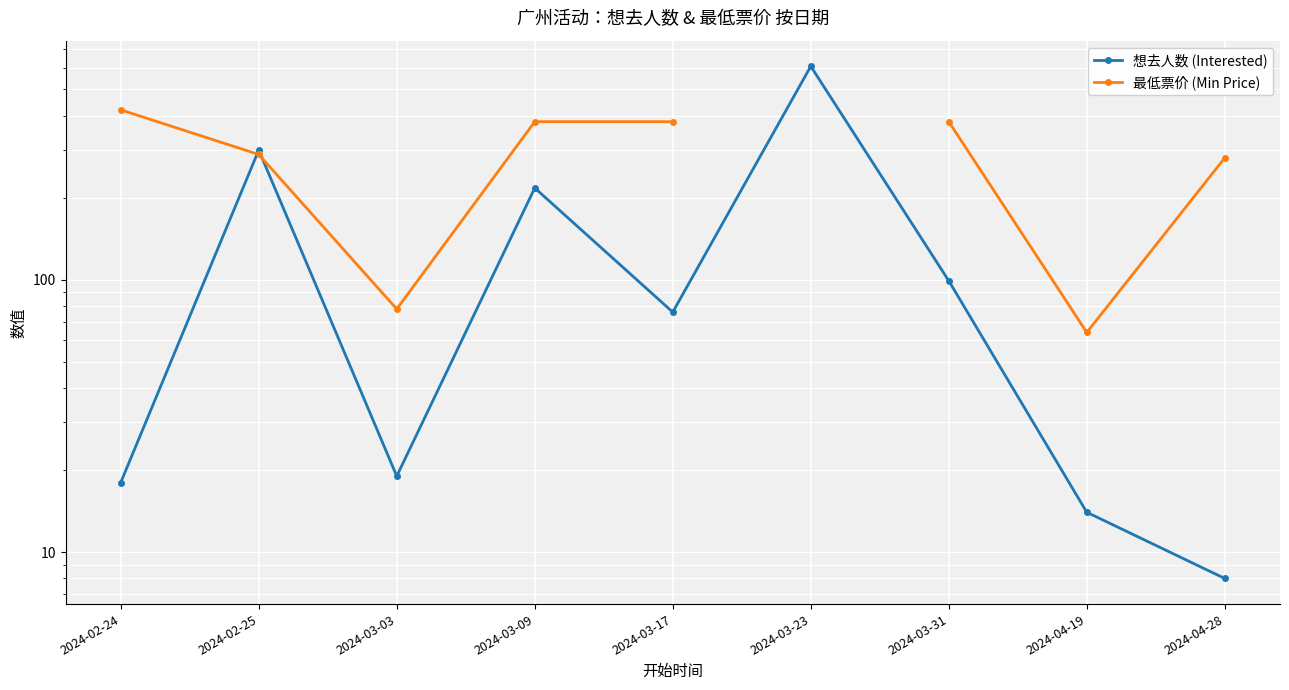

The 想去人数 (Interested) series shows 18.0 at 2024-02-24. True or false?

True